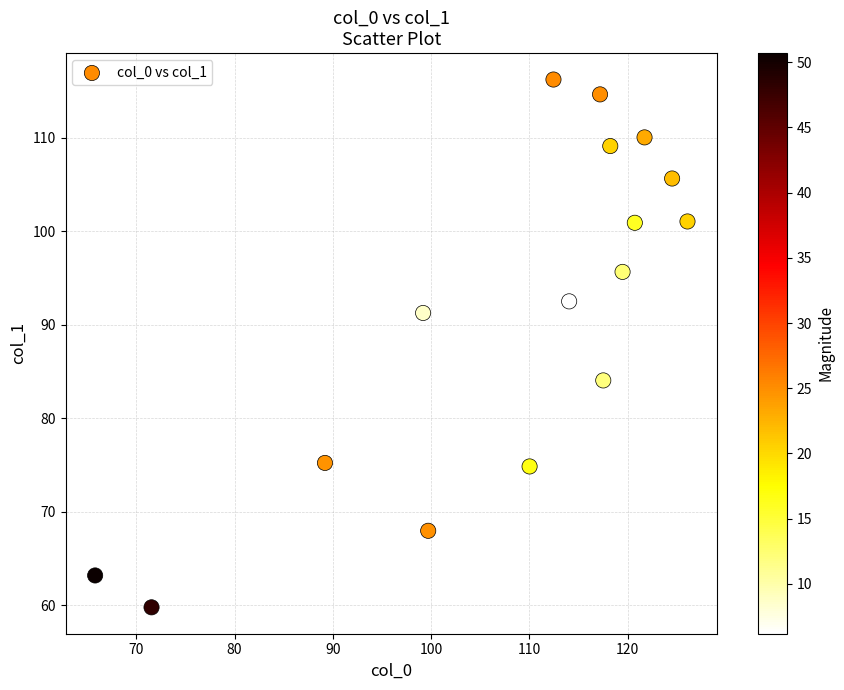

What Y value in the scatter plot is closest to 87?

84.0